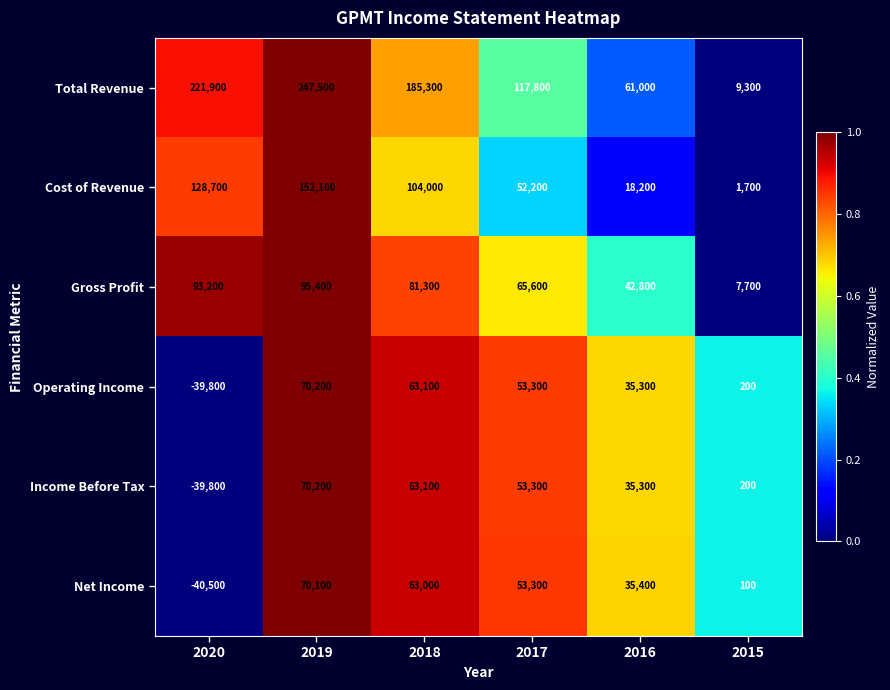

How many categories are shown in the chart?

6